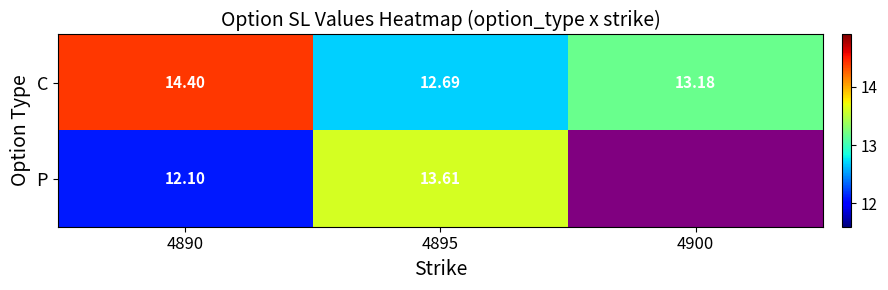

What is the average value of the C series?

13.4